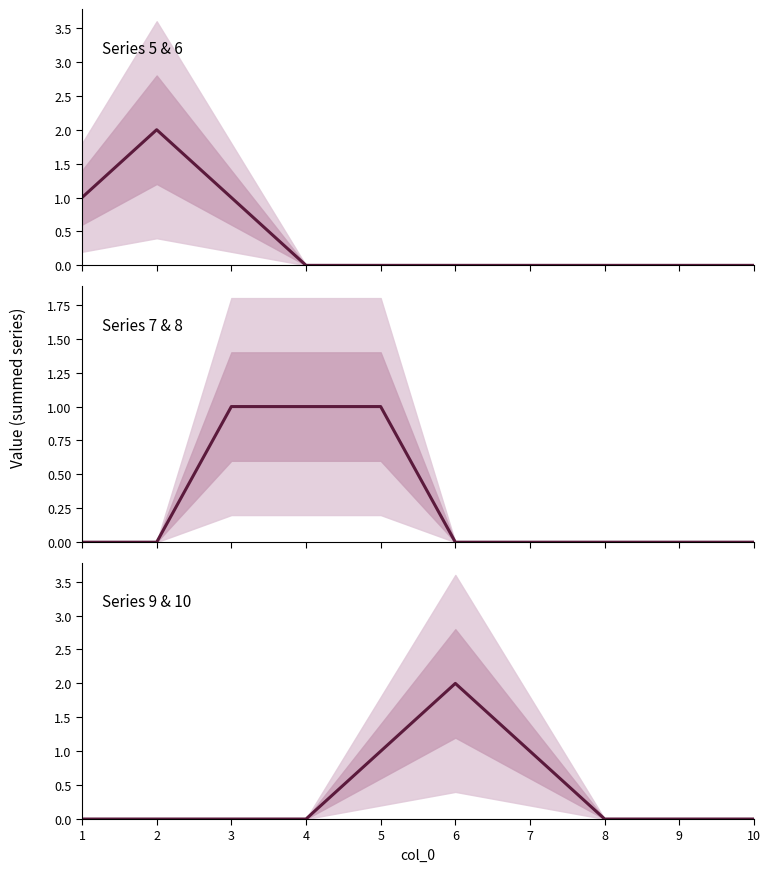

Which category has the lowest value in the Series 9 & 10 series?

1